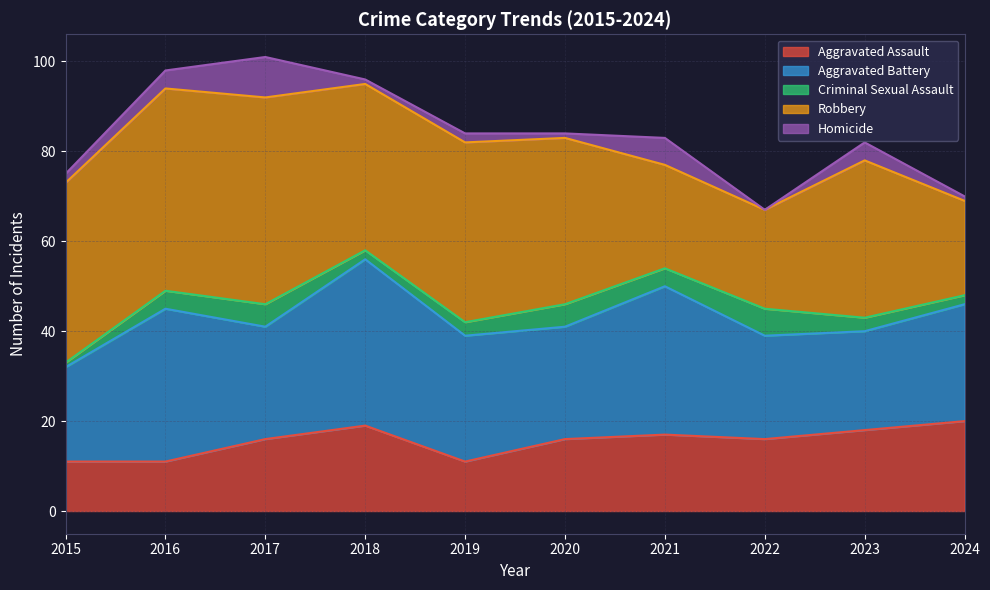

Between 2017 and 2022, which series saw the biggest shift?

Robbery